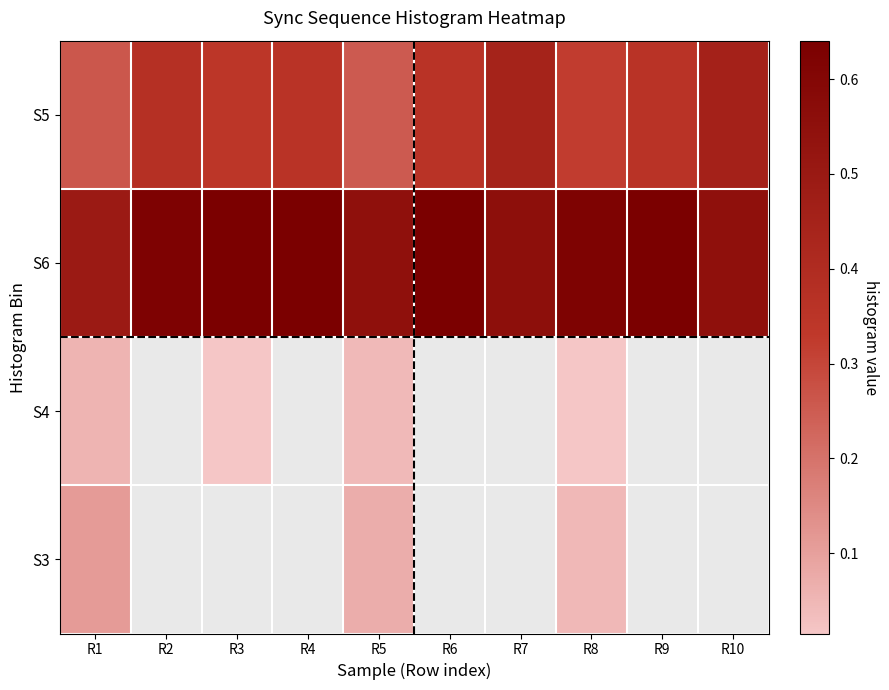

Where is S6 nearest to the value 0?

R1